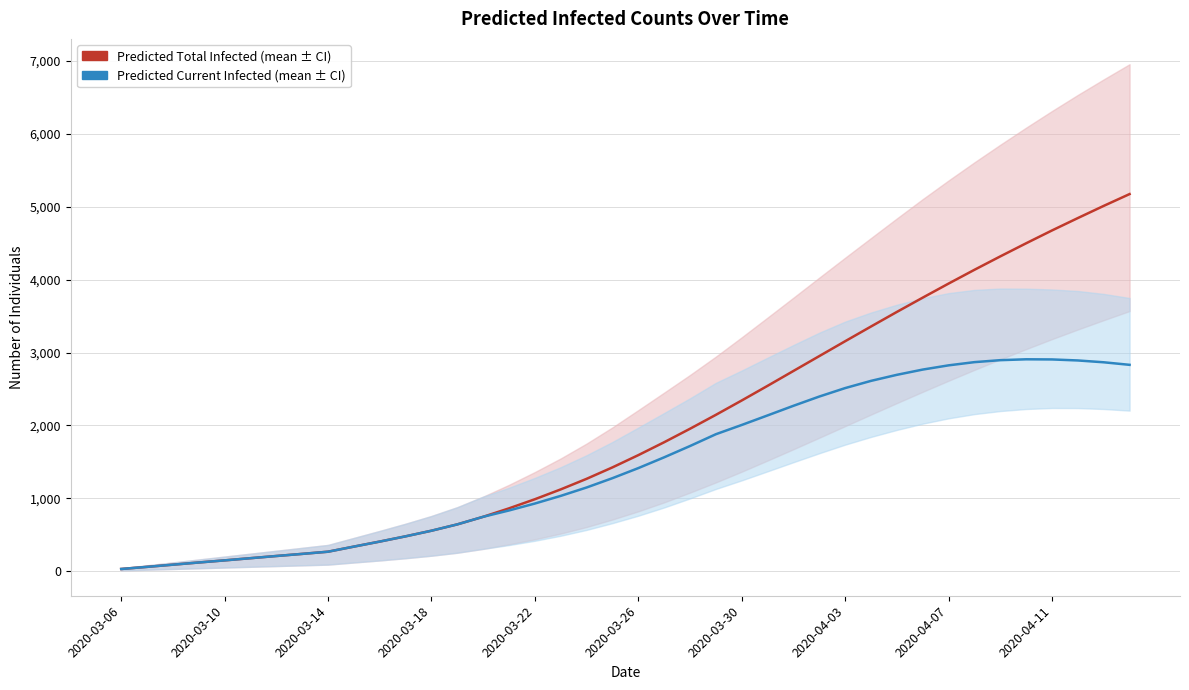

Does the chart have visible grid lines?

Yes